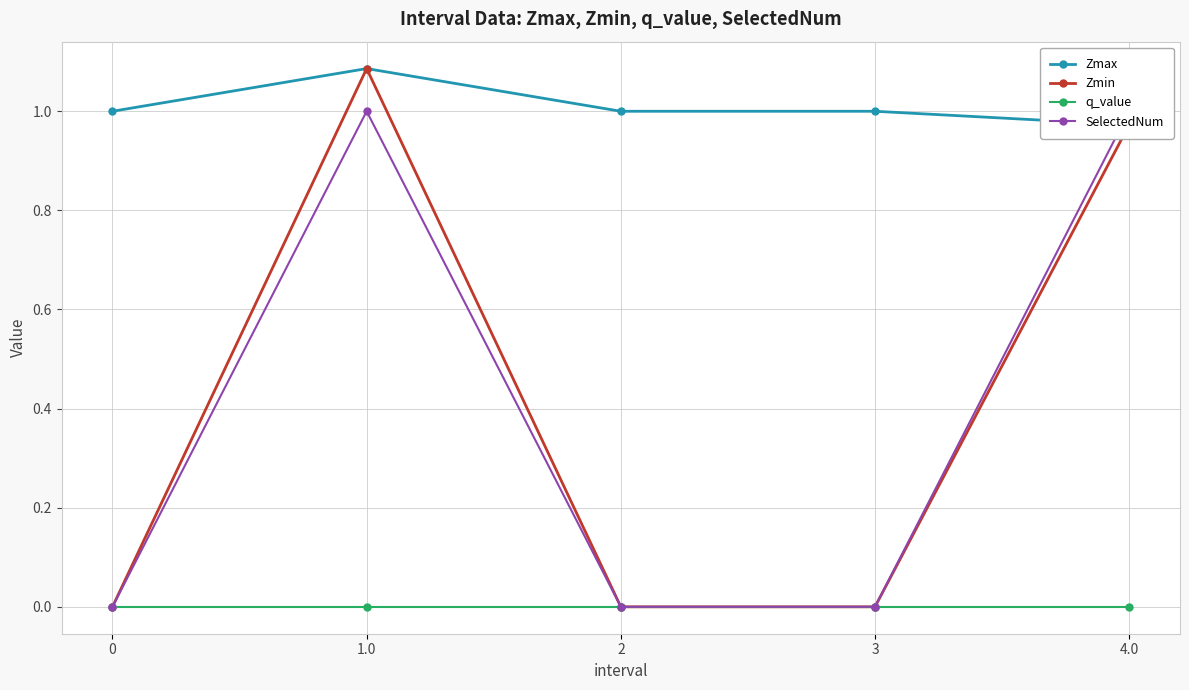

Does the chart have visible grid lines?

Yes